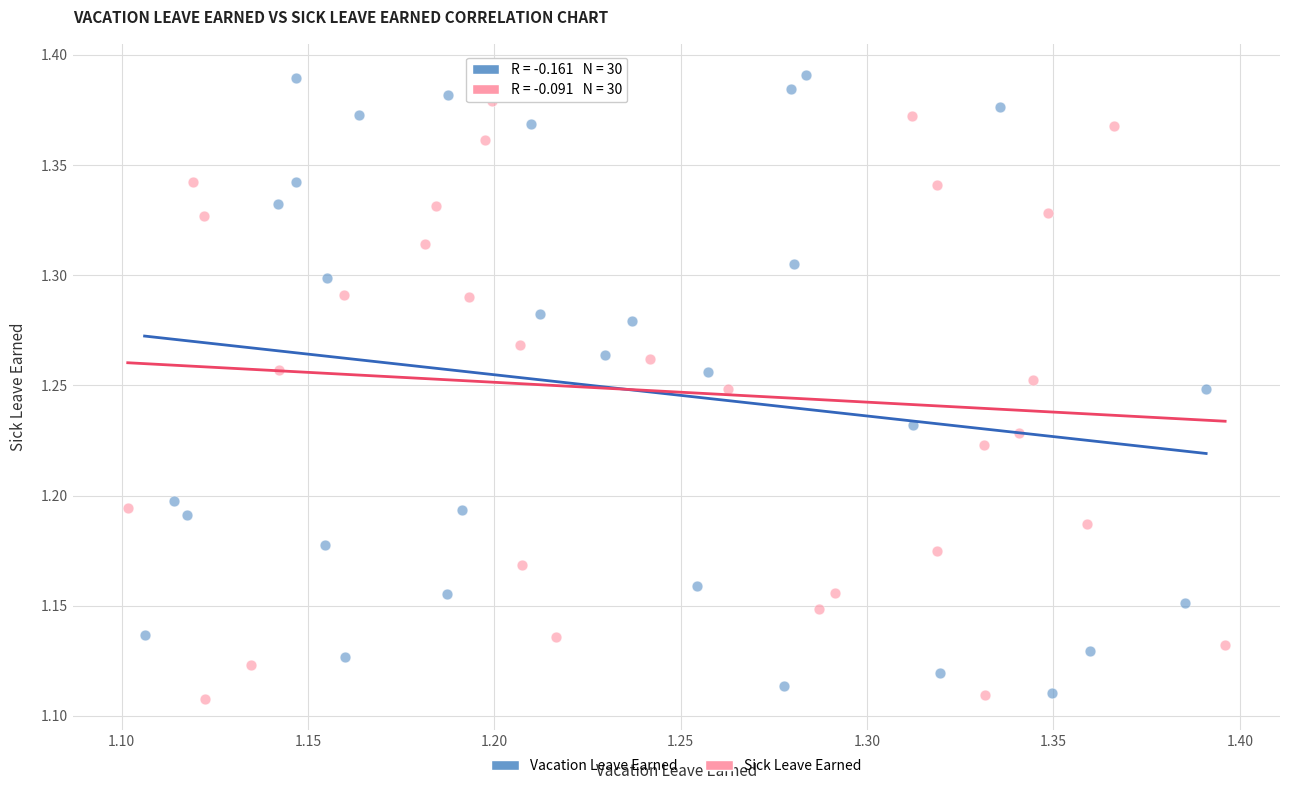

Which series has the largest Y range (max minus min)?

Vacation Leave Earned